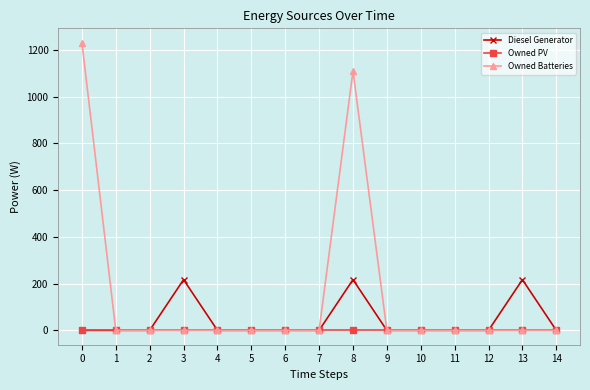

True or false: Diesel Generator has more than 0 interior local peaks.

True